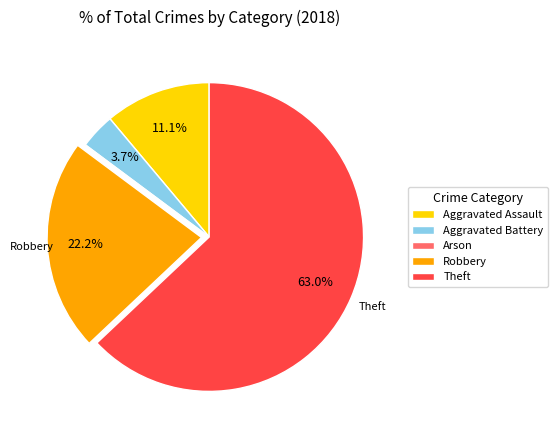

The Aggravated Assault slice represents 11% of the pie. True or false?

True